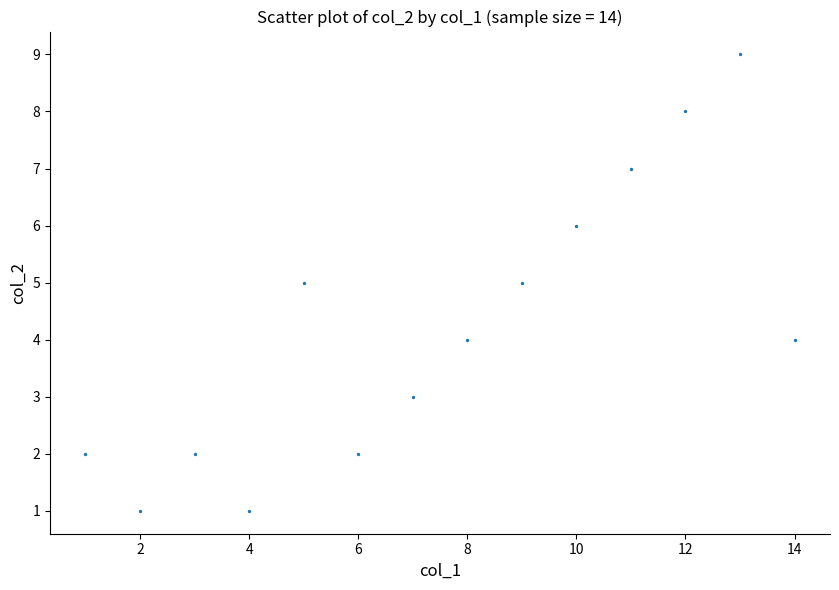

What is the range of X values (max minus min)?

13